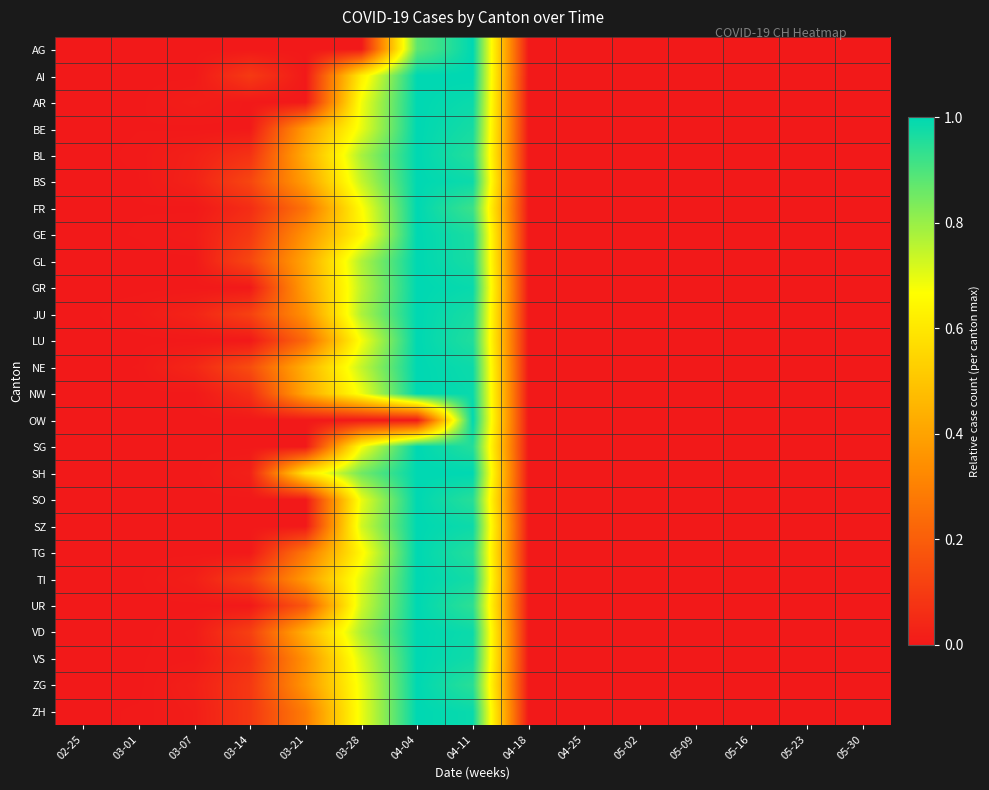

What is the total value across all series at 04-04?

24.9